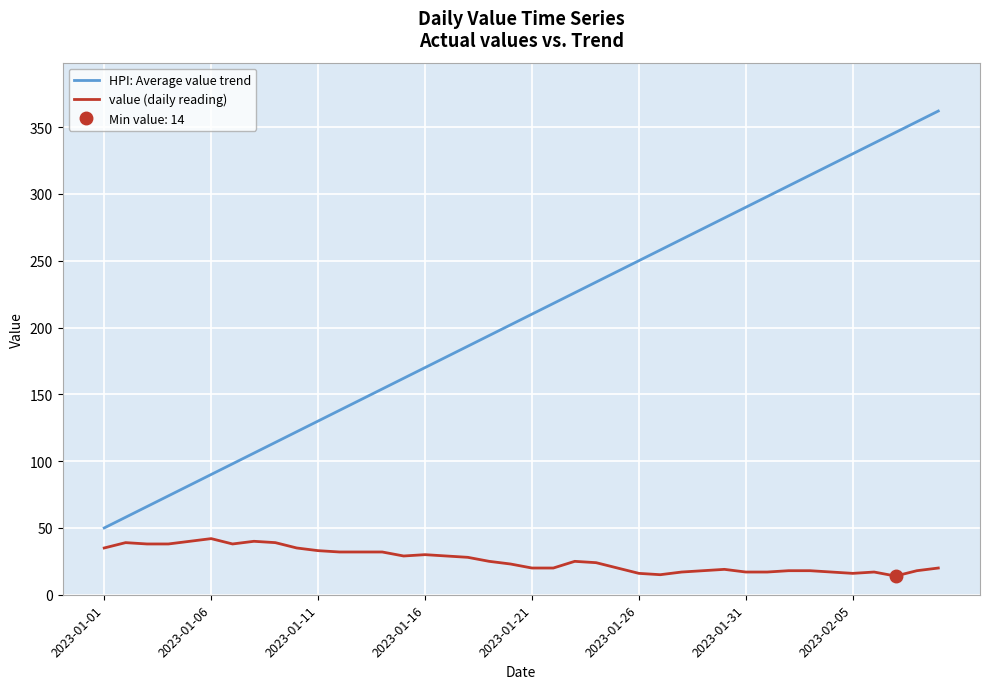

Between 19 and 24, which series saw the biggest shift?

HPI: Average value trend